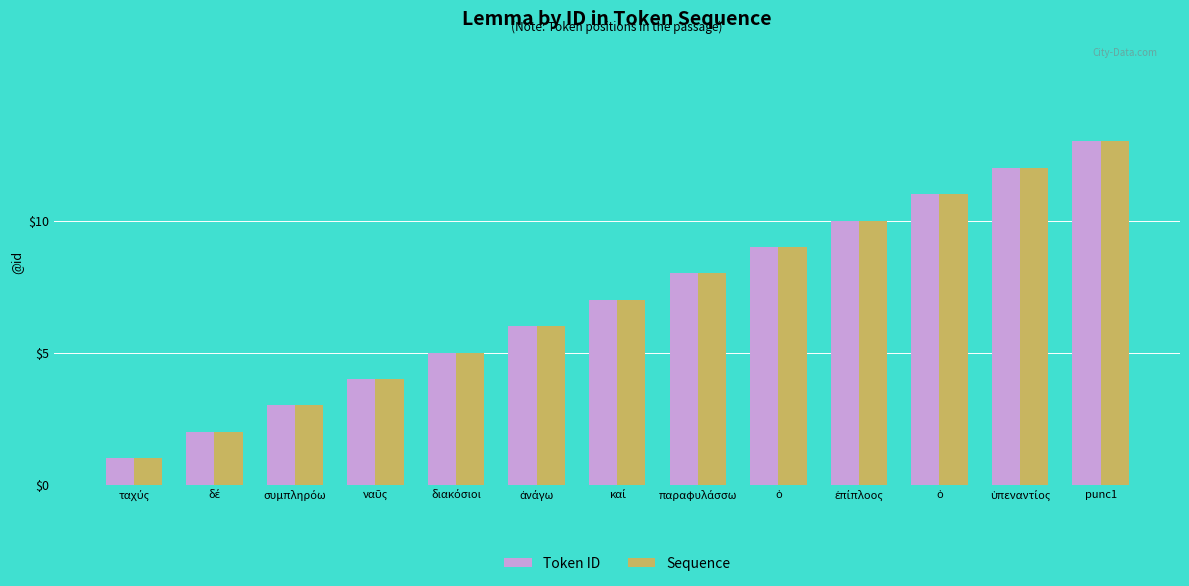

How many data points in Token ID are less than 7?

6